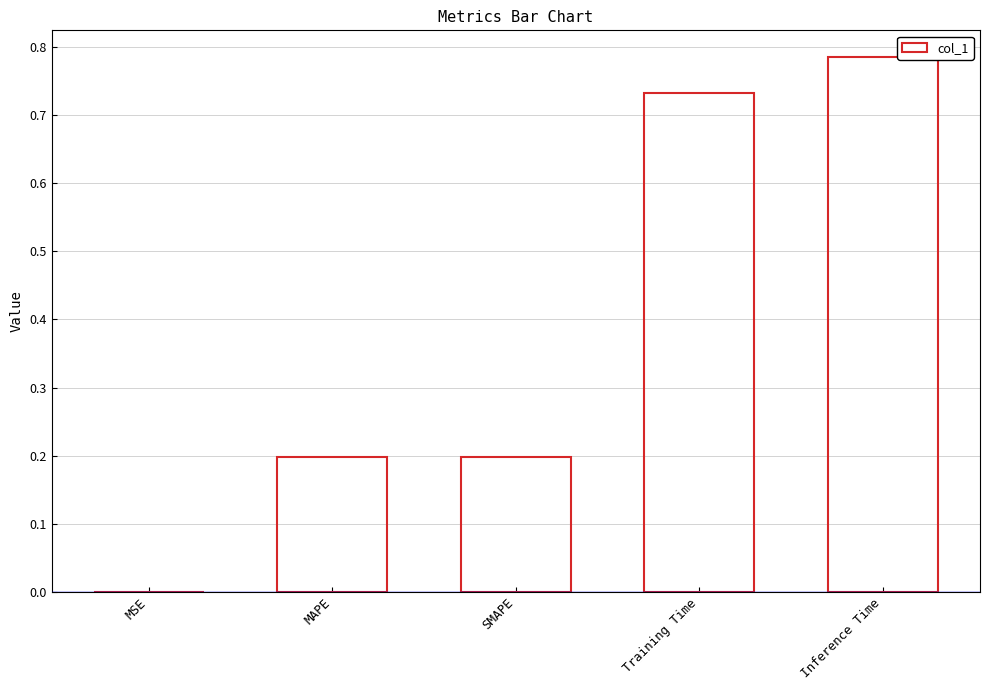

What is the sum of all values?

1.9